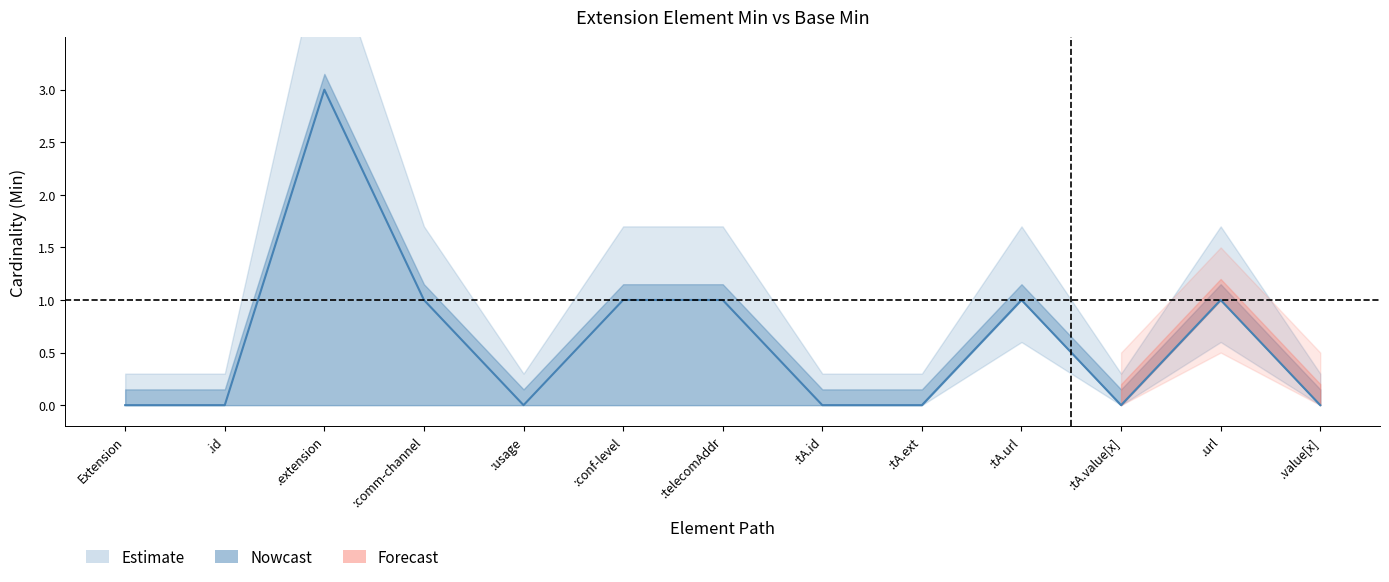

Rank the categories by value from lowest to highest.

Extension, .id, :usage, :tA.id, :tA.ext, :tA.value[x], .value[x], :comm-channel, :conf-level, :telecomAddr, :tA.url, .url, .extension